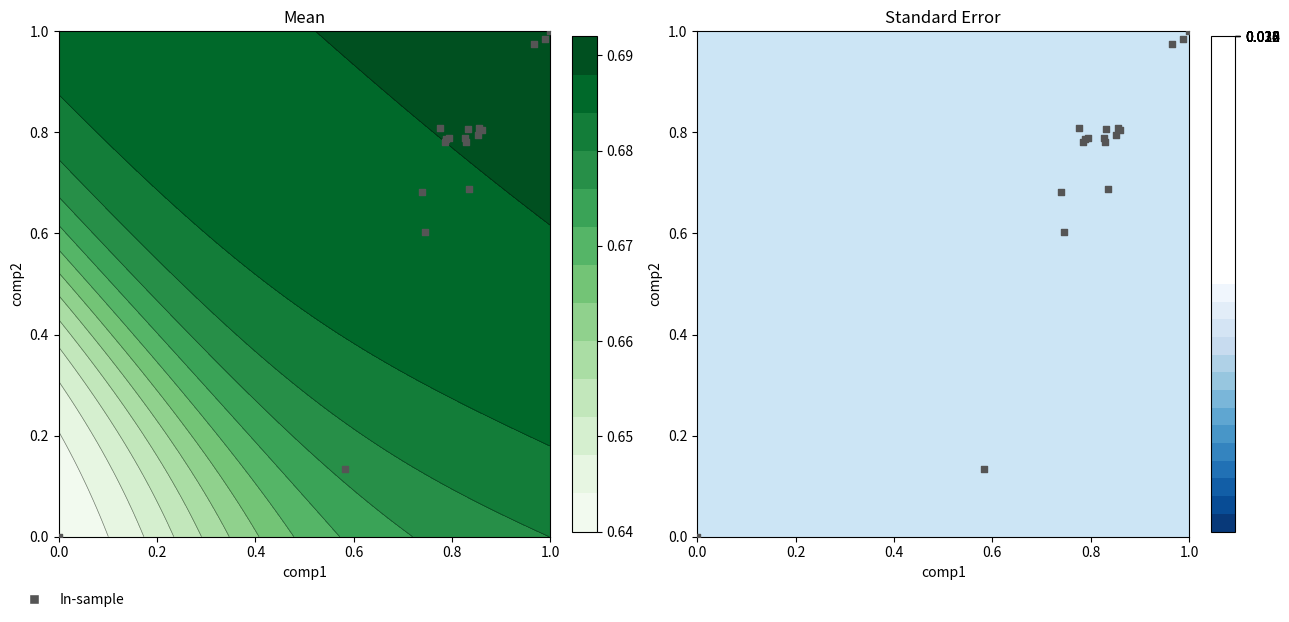

What is the difference between the maximum and minimum values?

1.0